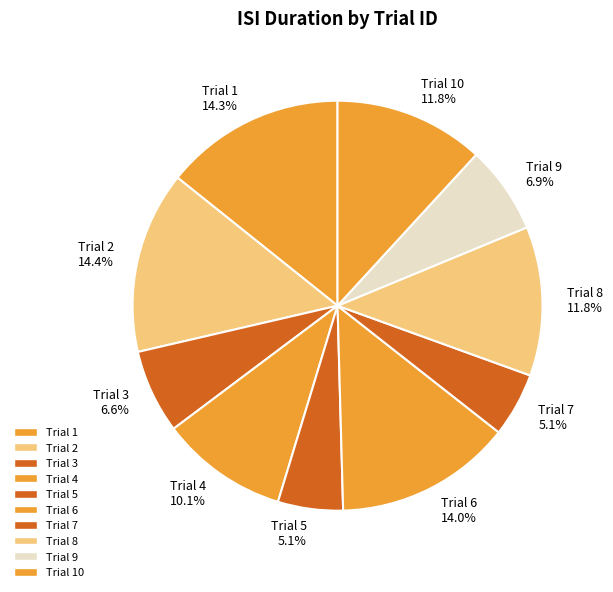

Between Trial 9 and Trial 8, which is larger?

Trial 8